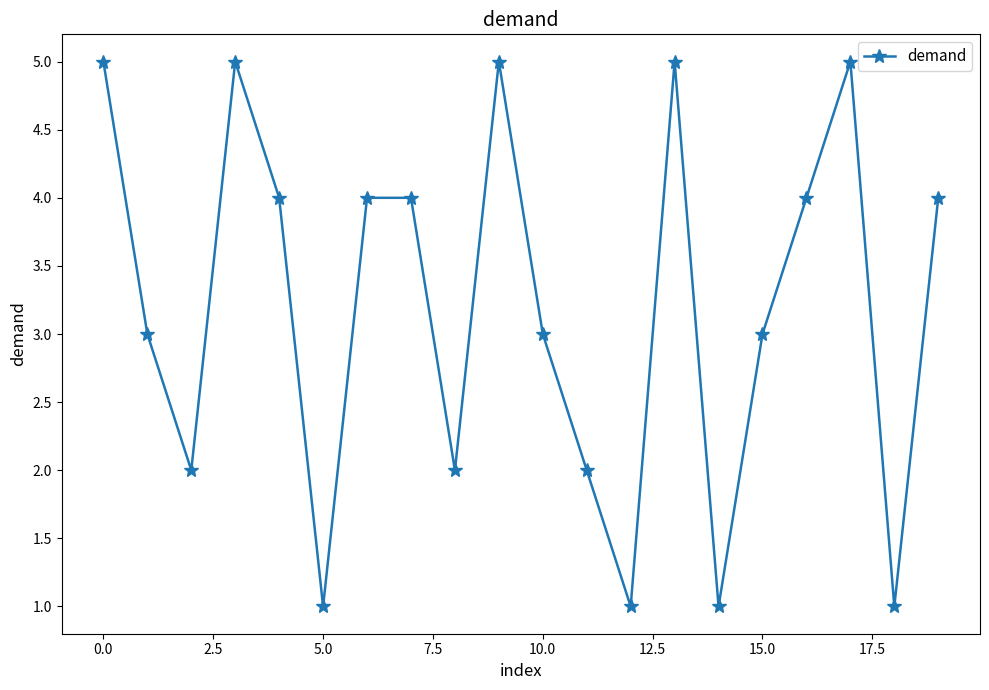

What is the value of the 14th point from the left?

5